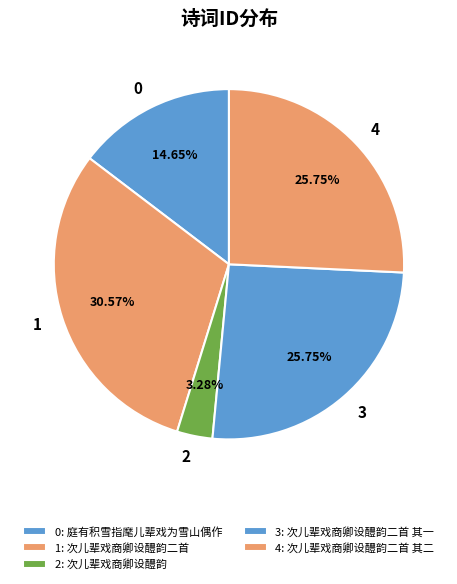

Count the number of slices in the pie.

5